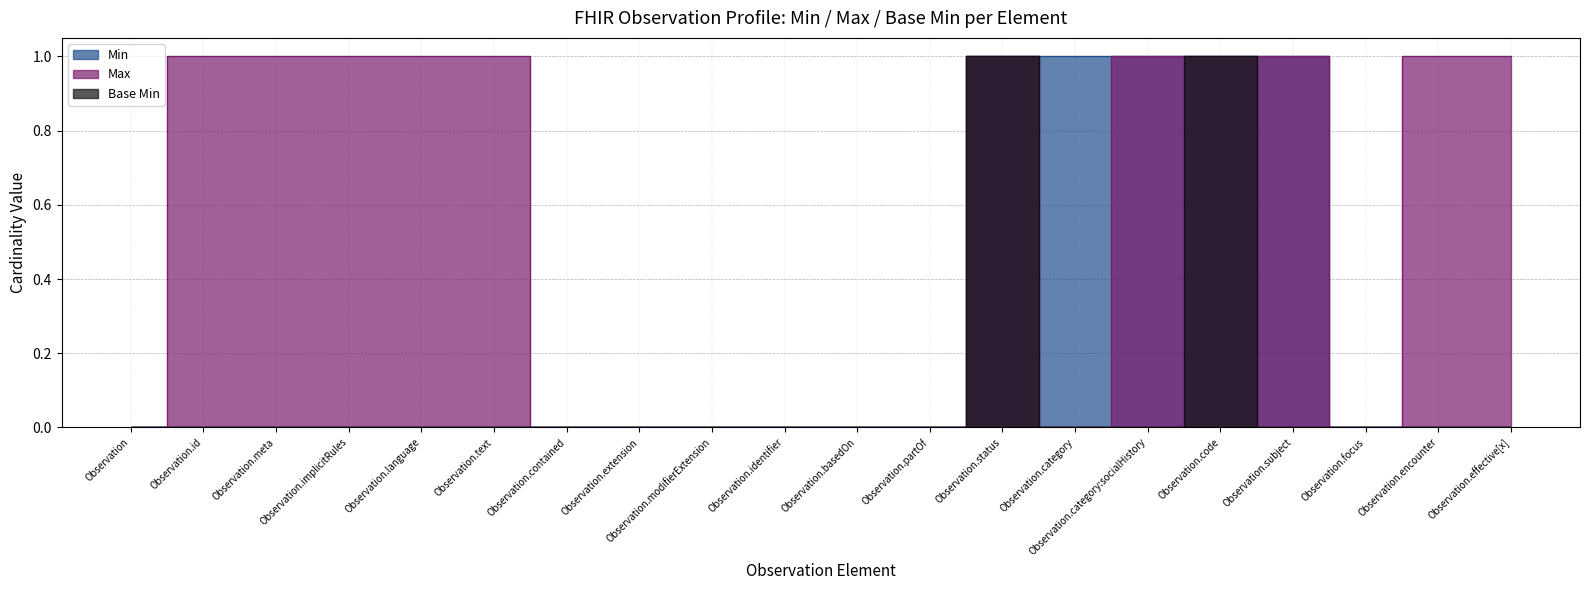

Rank the categories by Base Min value from highest to lowest.

Observation.status, Observation.code, Observation, Observation.id, Observation.meta, Observation.implicitRules, Observation.language, Observation.text, Observation.contained, Observation.extension, Observation.modifierExtension, Observation.identifier, Observation.basedOn, Observation.partOf, Observation.category, Observation.category:socialHistory, Observation.subject, Observation.focus, Observation.encounter, Observation.effective[x]